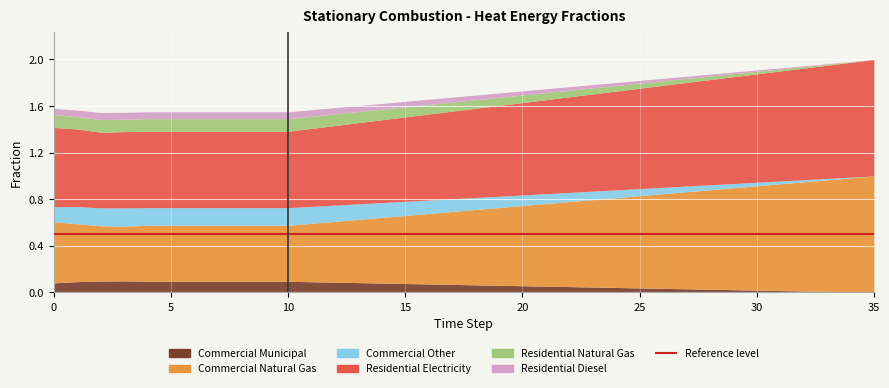

What is the average value of the Commercial Other series?

0.1